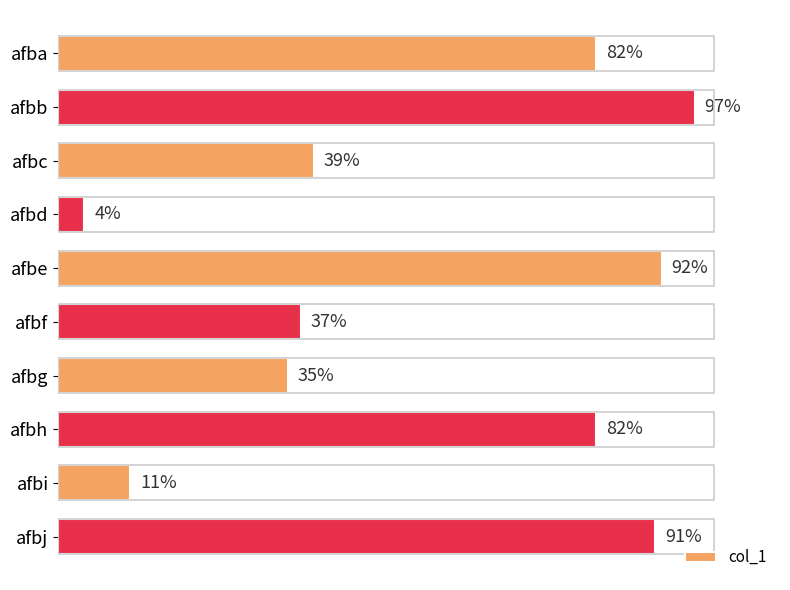

At which label is the value closest to 50?

afbc